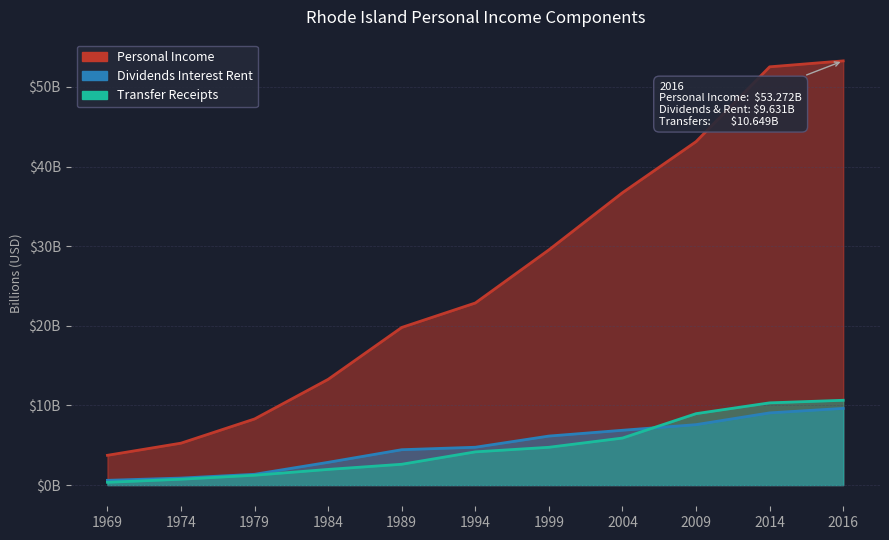

What is the value of the Dividends Interest Rent point at the 9th from the left?

7.6